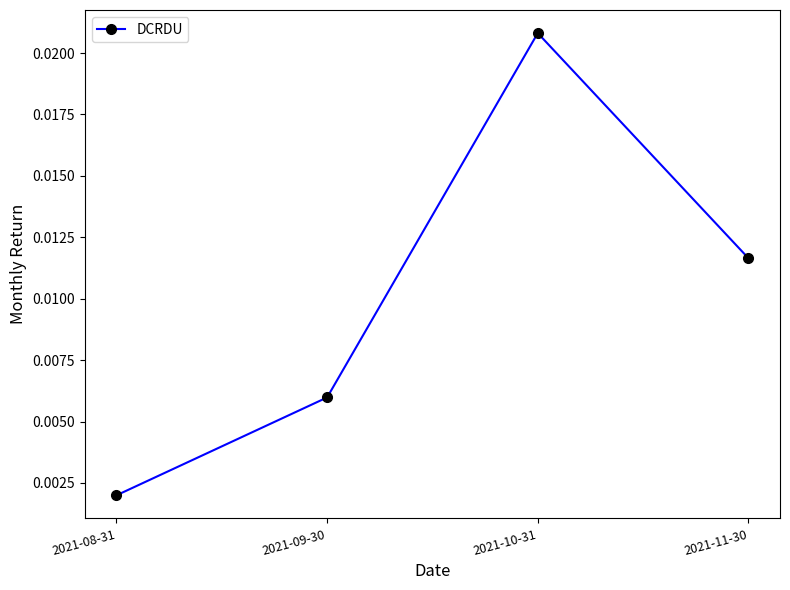

How many lines are shown in the chart?

1